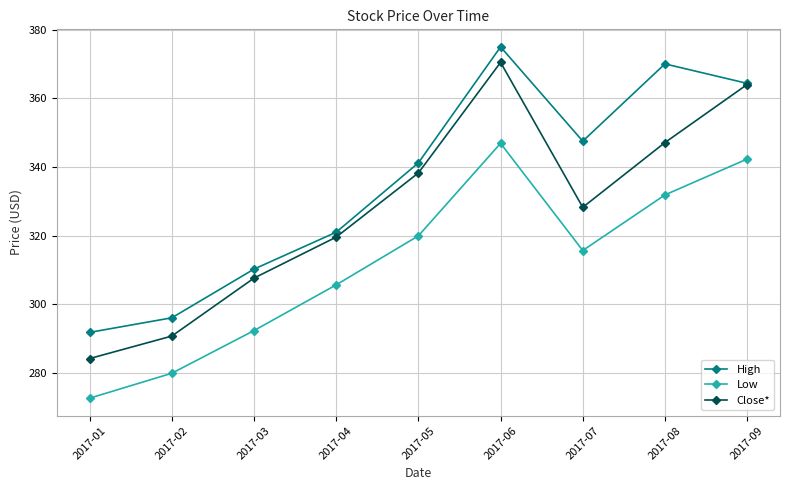

Which label corresponds to the smallest value in the chart?

2017-01